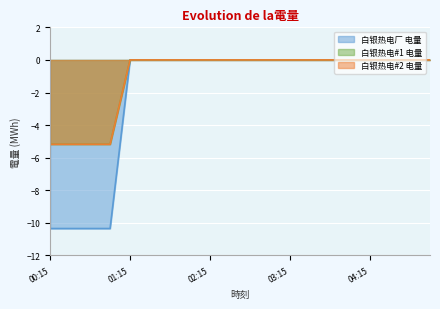

What is the difference between the maximum and minimum values in the 白银热电#2 电量 series?

5.2